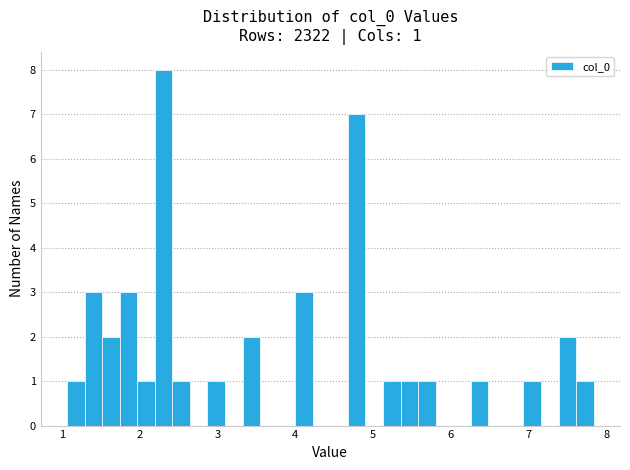

Around what value on the x-axis is the tallest bar? Give the approximate position of its centre, as read against the axis.

2.3